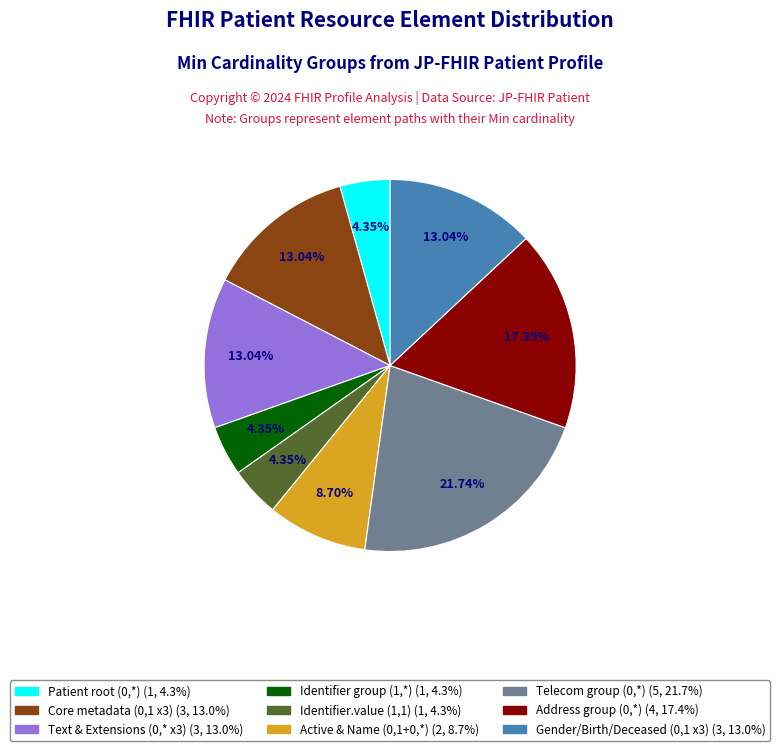

Is there a majority slice in this chart?

No